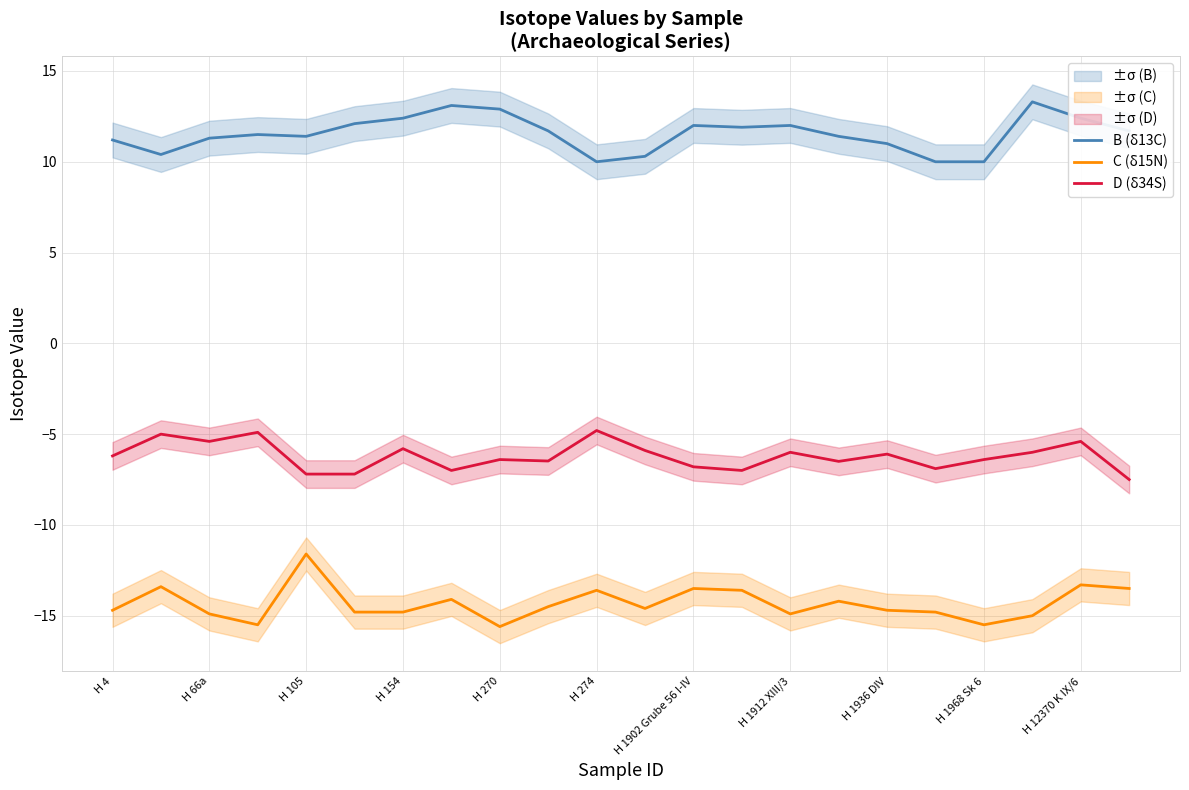

The value of B (δ13C) at H 1936 DIV is 17.0. True or false?

False